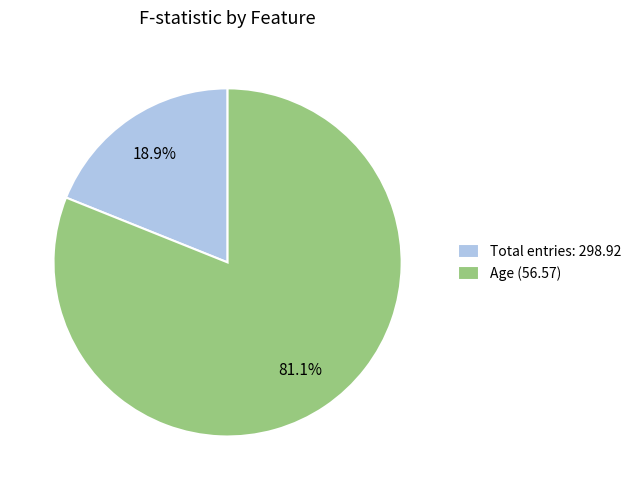

What is the majority slice?

Age (56.57)